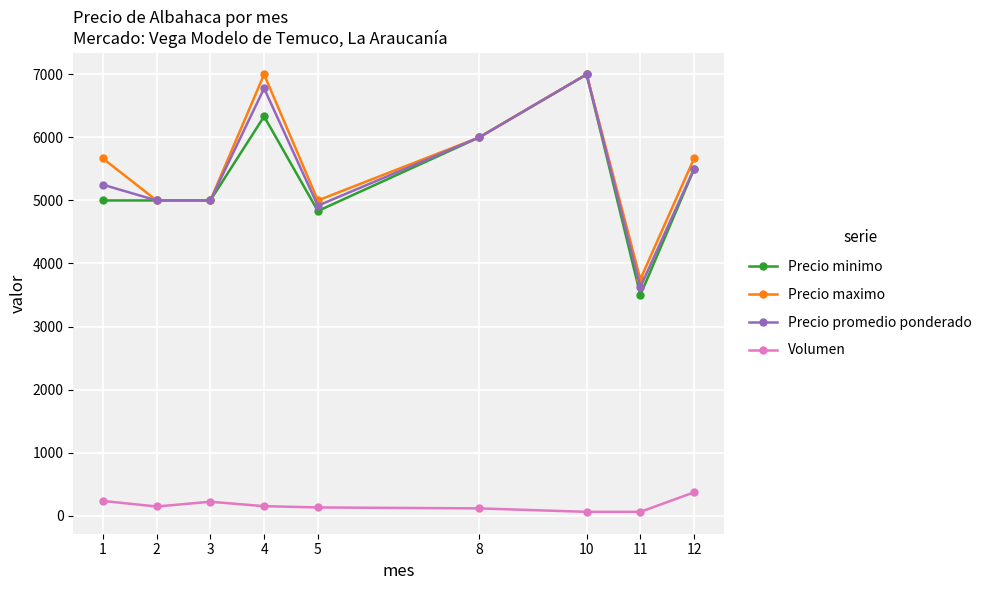

How many series are shown in this chart?

4